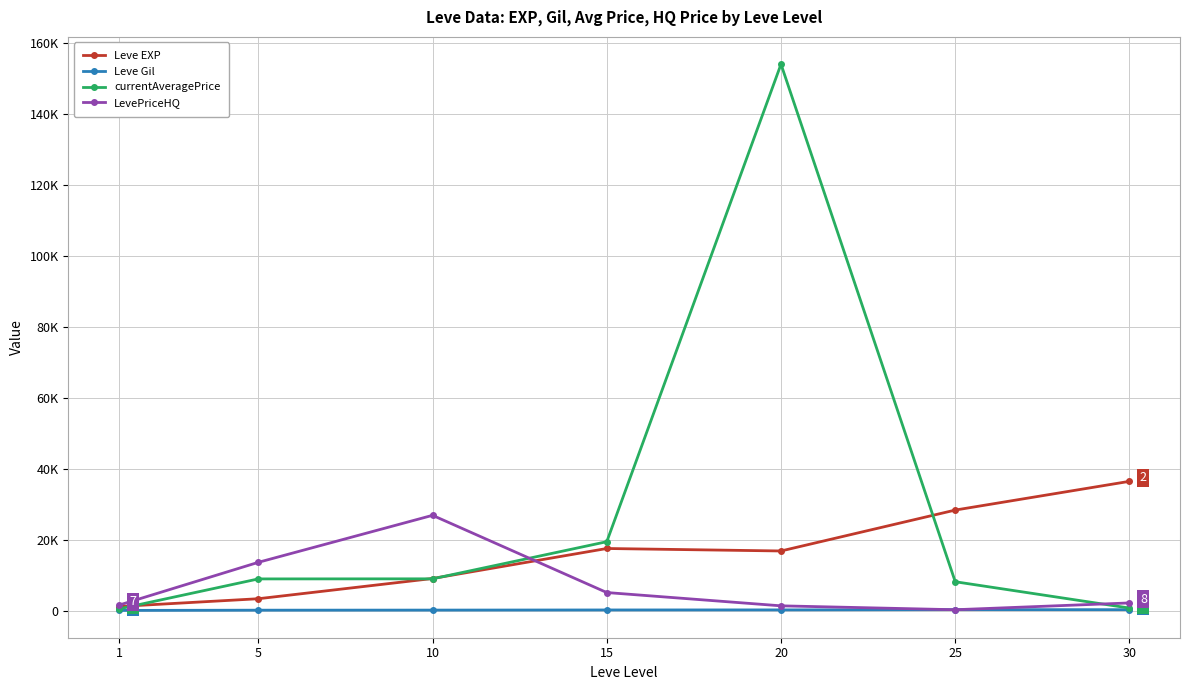

Does the chart have visible grid lines?

Yes